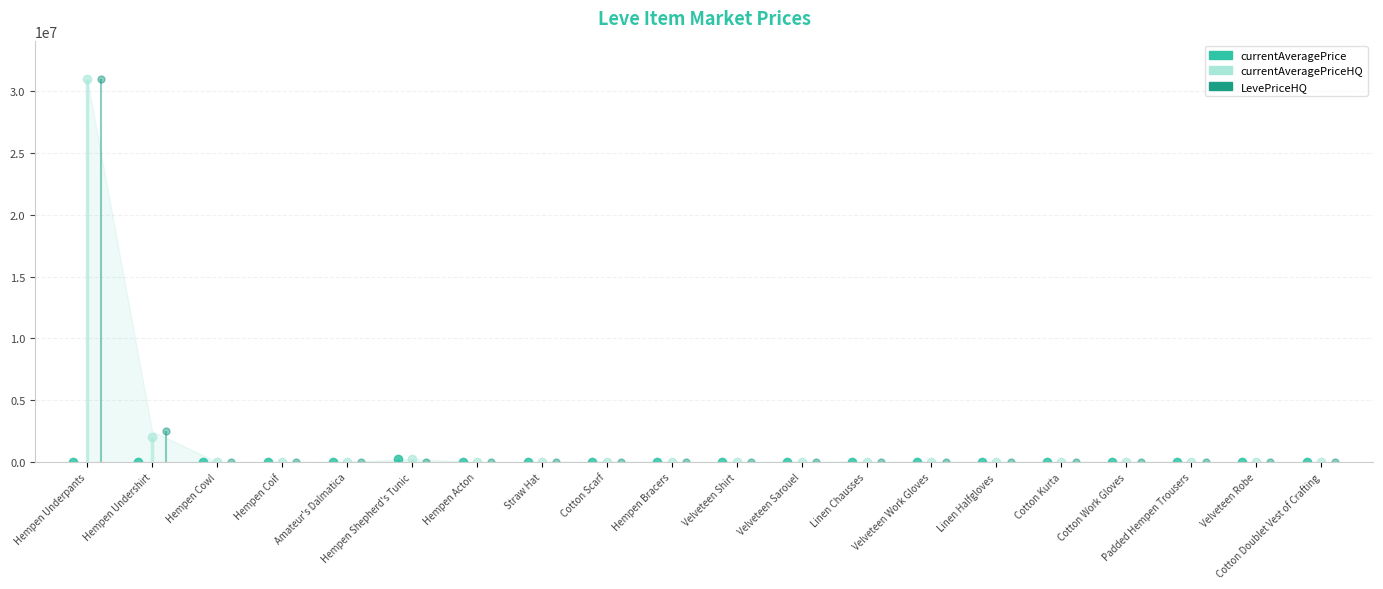

Where does the LevePriceHQ series first go above 5000?

Hempen Underpants